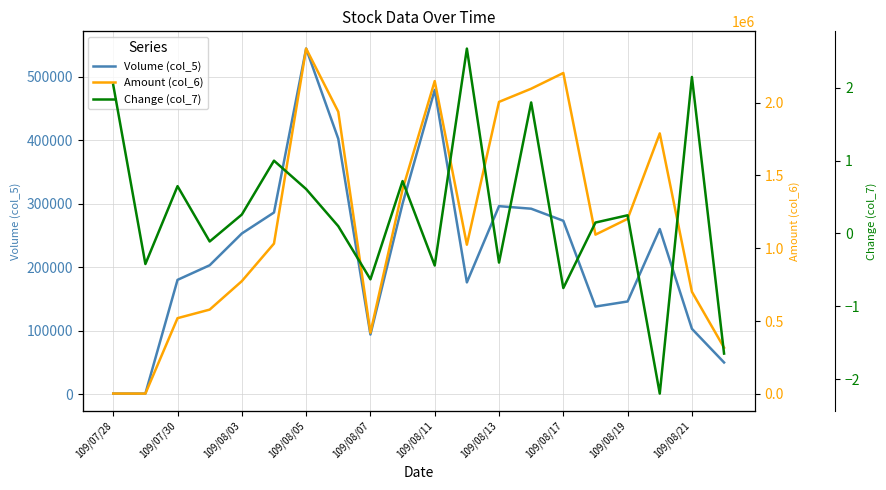

Which series has the largest total across all categories?

Amount (col_6)